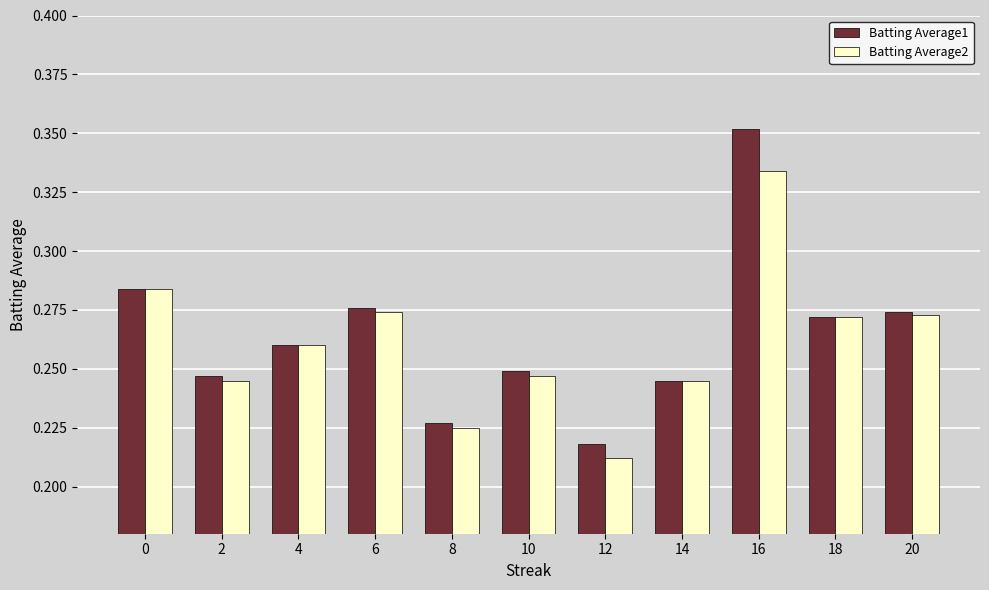

At how many categories does at least one series exceed 0?

11